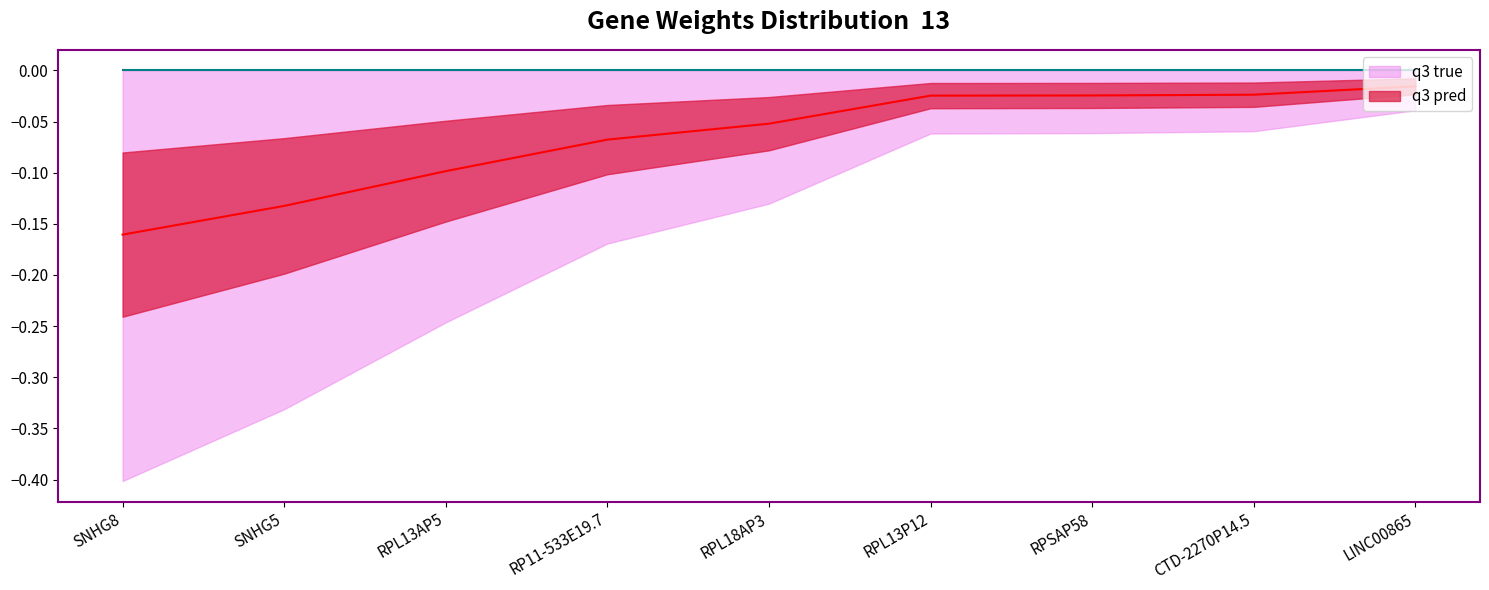

Which has a higher value, RPL13P12 or RP11-533E19.7?

RPL13P12